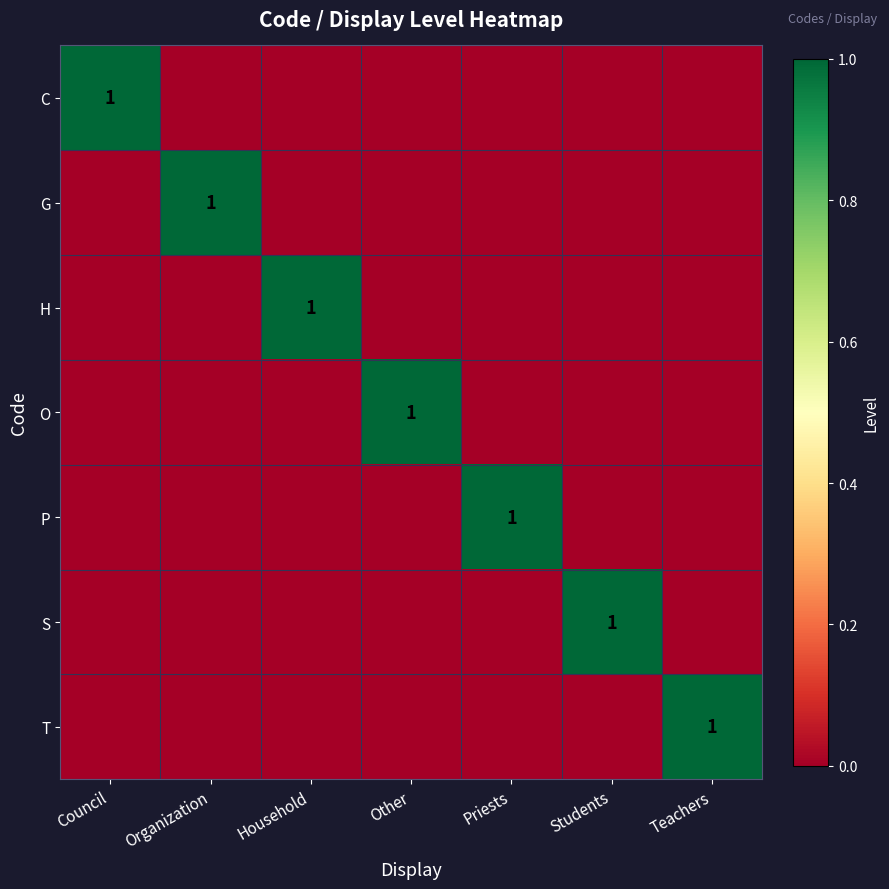

The value of C at Council is 1. True or false?

True